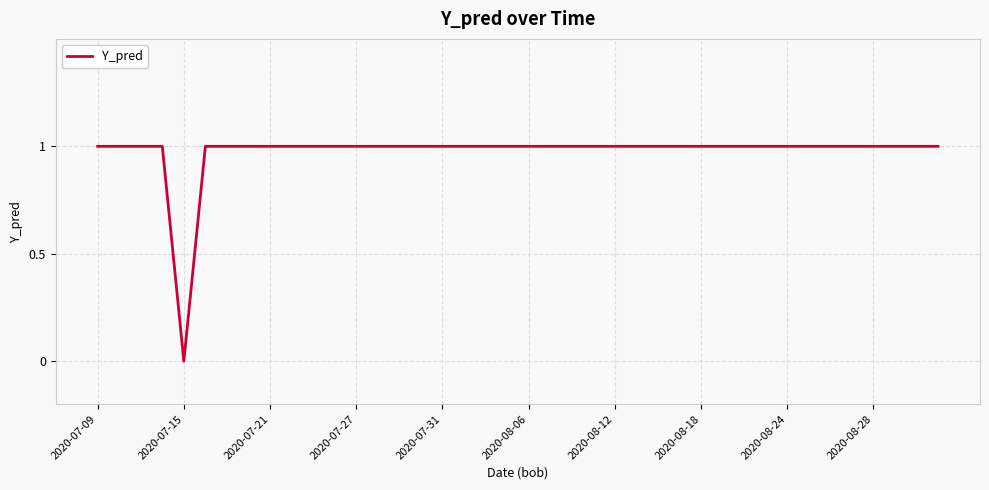

Does the chart display data point markers on the line(s)?

No